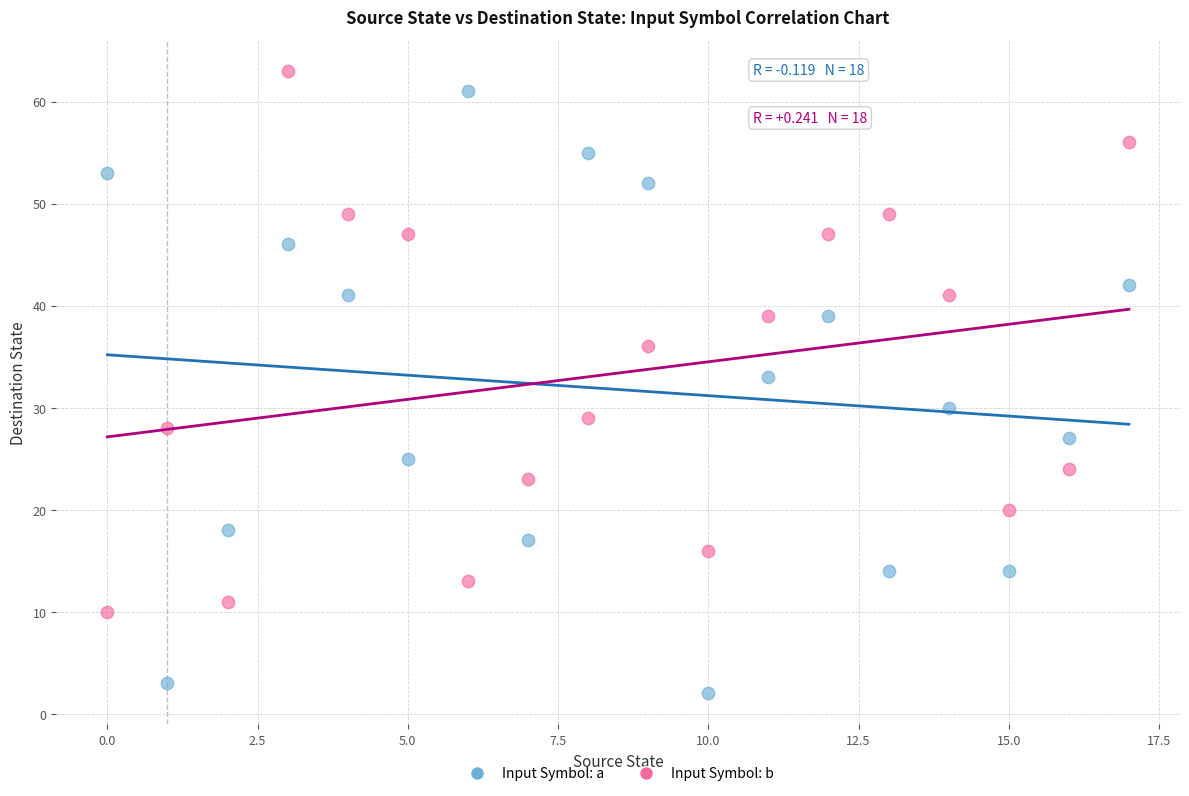

Which series contains the lowest Y value?

Input Symbol: a